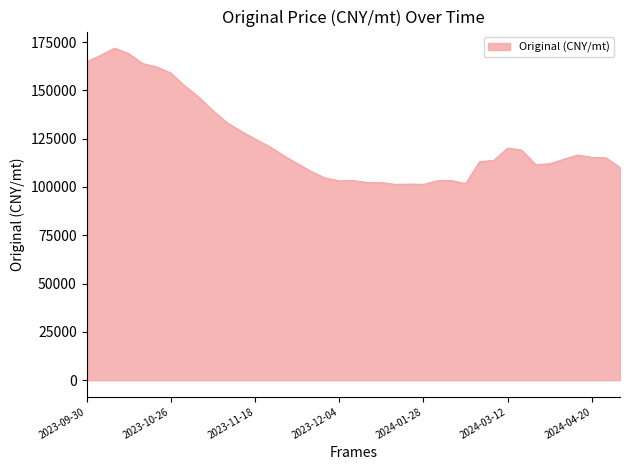

What is the maximum value shown in the chart?

171851.8